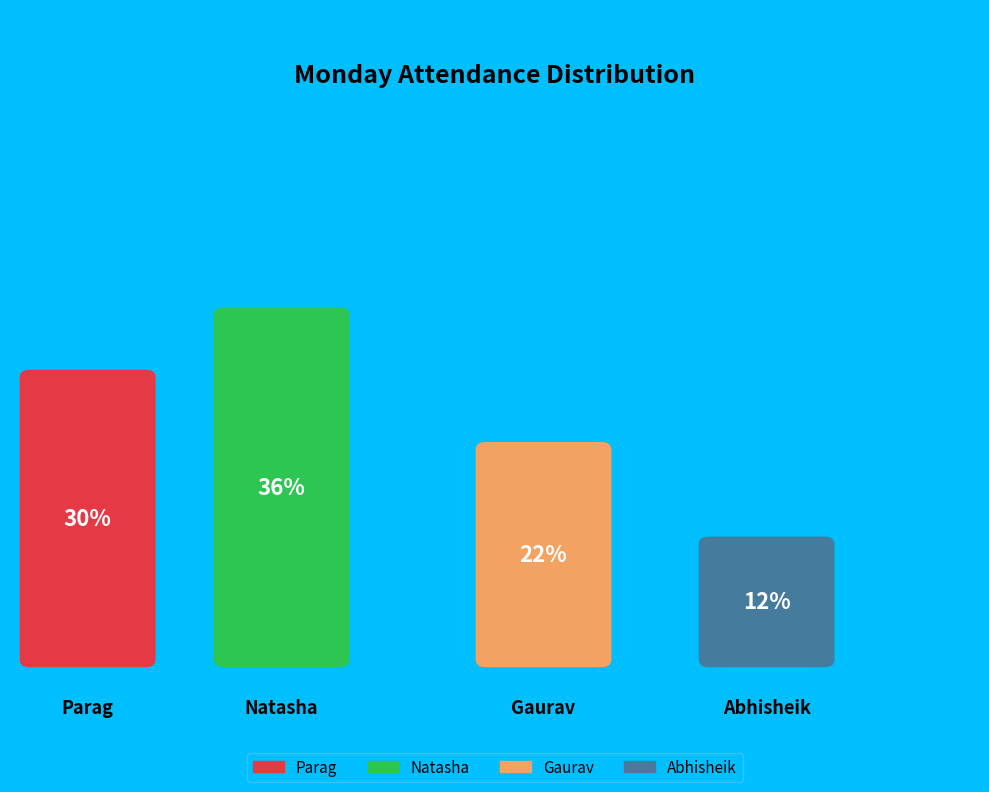

True or false: Gaurav accounts for 22% of the total.

True